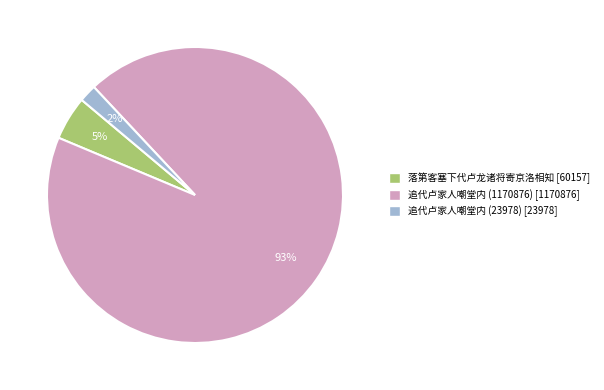

Rank the categories by value from lowest to highest.

追代卢家人嘲堂内 (23978), 落第客塞下代卢龙诸将寄京洛相知, 追代卢家人嘲堂内 (1170876)